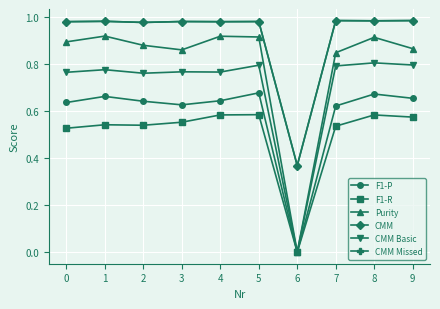

Reading right to left, what are all the values shown in this chart?

F1-P: 9=0.7	8=0.7	7=0.6	6=0.0	5=0.7	4=0.6	3=0.6	2=0.6	1=0.7	0=0.6
F1-R: 9=0.6	8=0.6	7=0.5	6=0.0	5=0.6	4=0.6	3=0.6	2=0.5	1=0.5	0=0.5
Purity: 9=0.9	8=0.9	7=0.8	6=0.0	5=0.9	4=0.9	3=0.9	2=0.9	1=0.9	0=0.9
CMM: 9=1.0	8=1.0	7=1.0	6=0.4	5=1.0	4=1.0	3=1.0	2=1.0	1=1.0	0=1.0
CMM Basic: 9=0.8	8=0.8	7=0.8	6=0.0	5=0.8	4=0.8	3=0.8	2=0.8	1=0.8	0=0.8
CMM Missed: 9=1.0	8=1.0	7=1.0	6=0.4	5=1.0	4=1.0	3=1.0	2=1.0	1=1.0	0=1.0